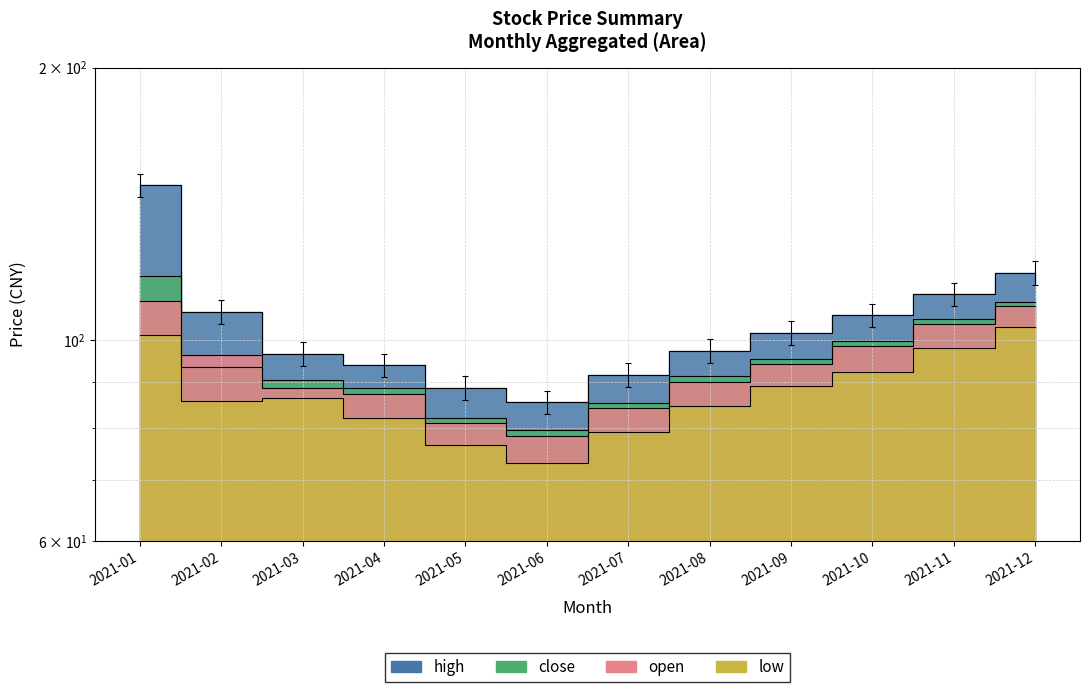

At which category is the sum across all series the highest?

2021-01